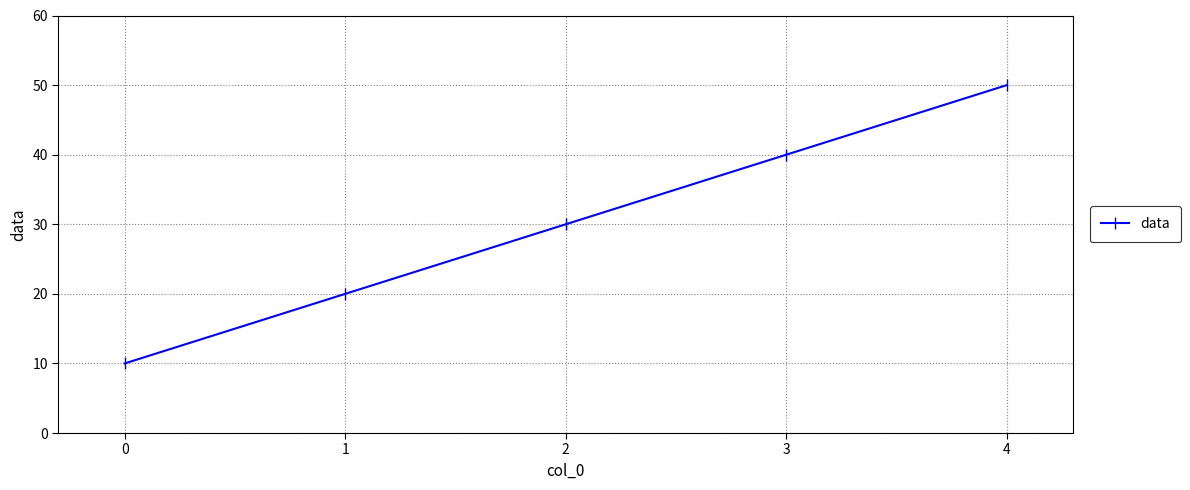

Count the number of categories in the chart.

5